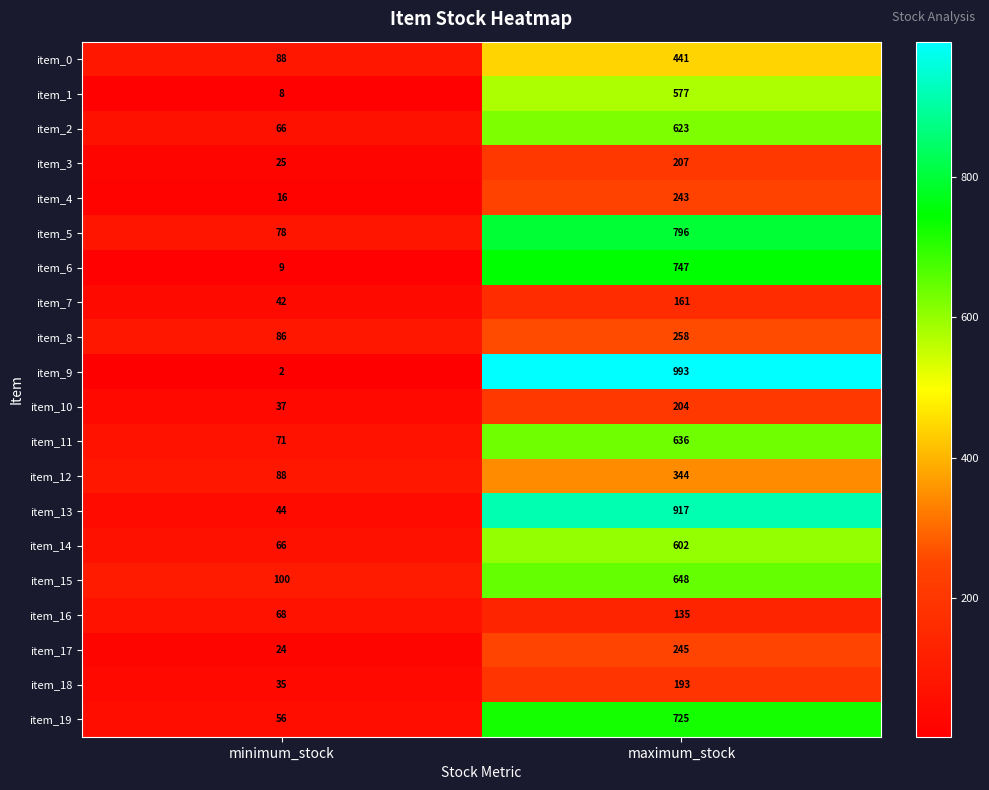

Which series changed the most between minimum_stock and maximum_stock?

item_9